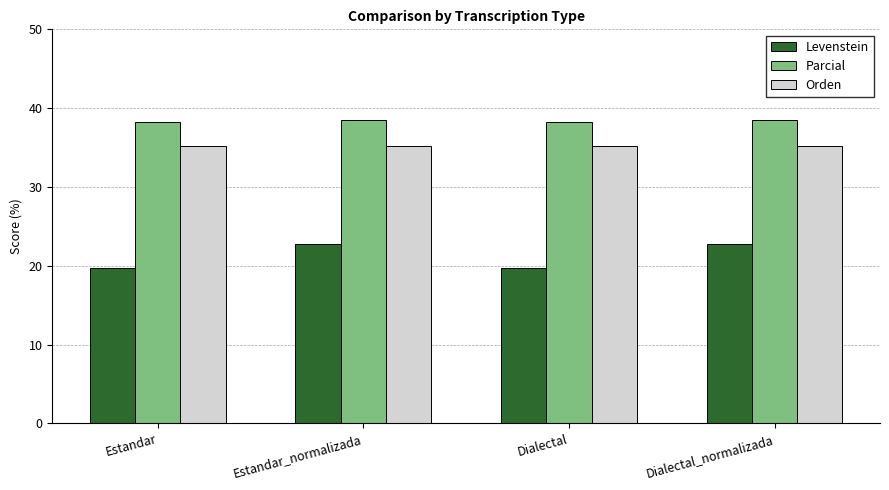

Is the value of Parcial at Dialectal_normalizada greater than the value of Orden at Estandar_normalizada?

Yes